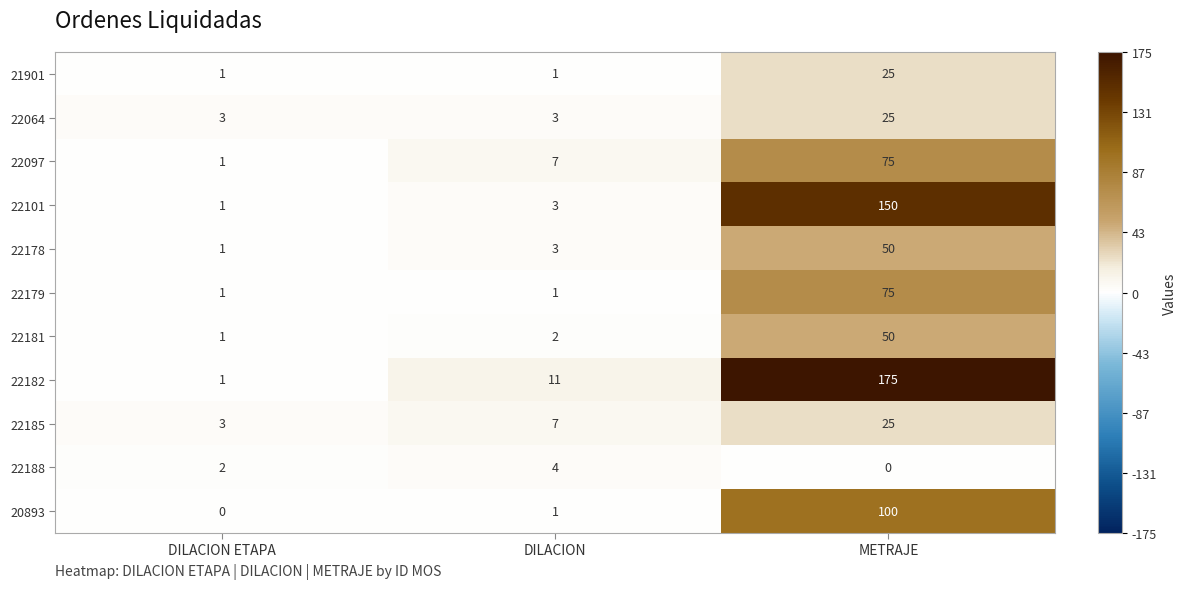

What is the highest value of the 22179 series?

75